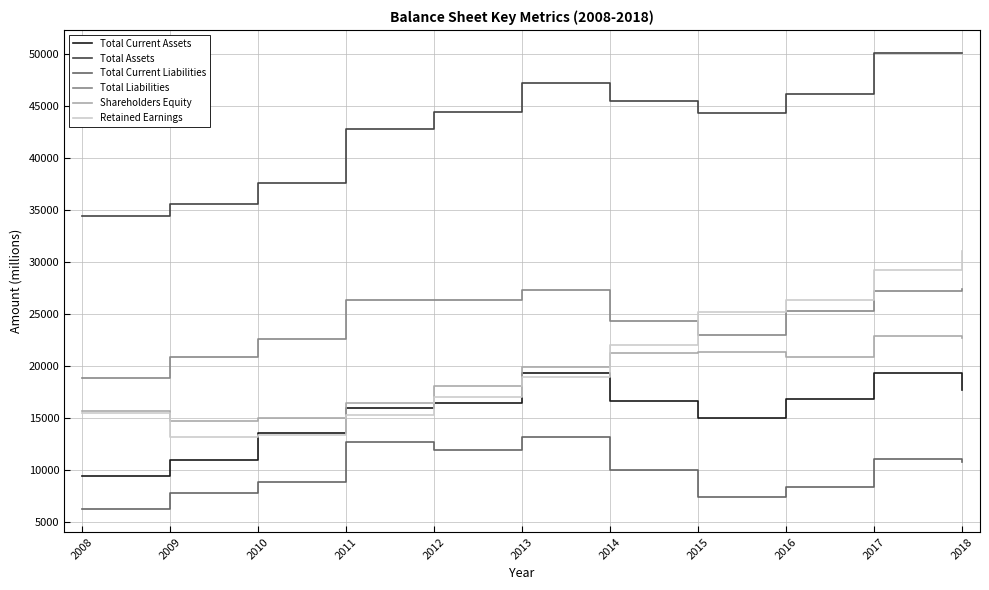

Read the Total Current Liabilities value at 2018, to the nearest 50.

10700